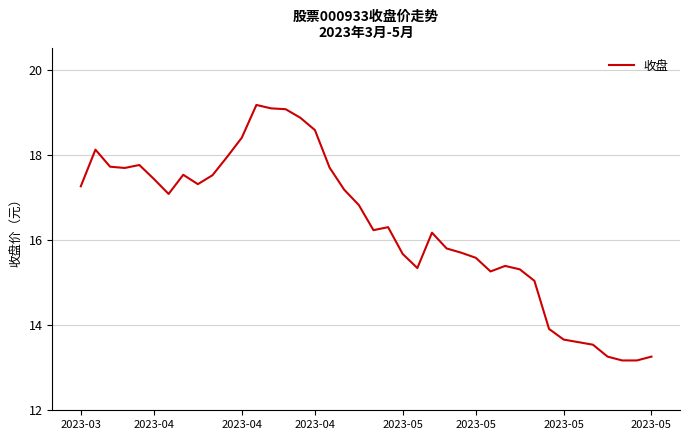

What is the minimum value shown in the chart?

13.2